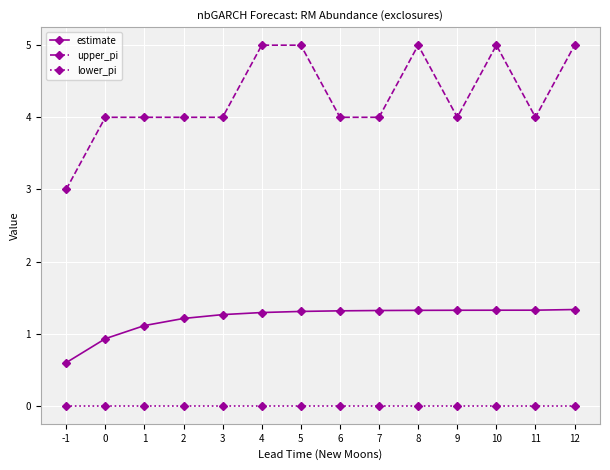

List the series in order of their peak value, highest first.

upper_pi, estimate, lower_pi